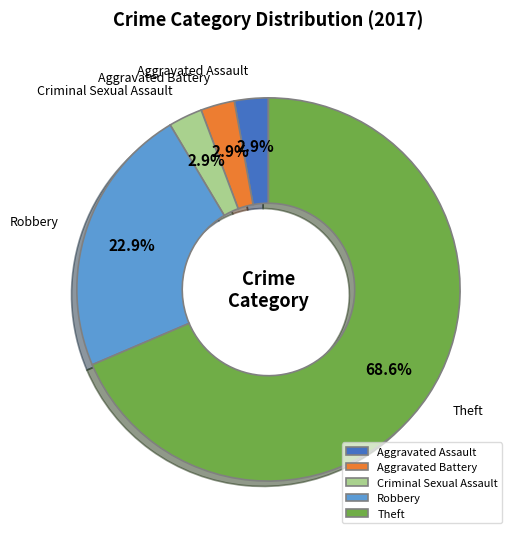

Which category accounts for the majority?

Theft